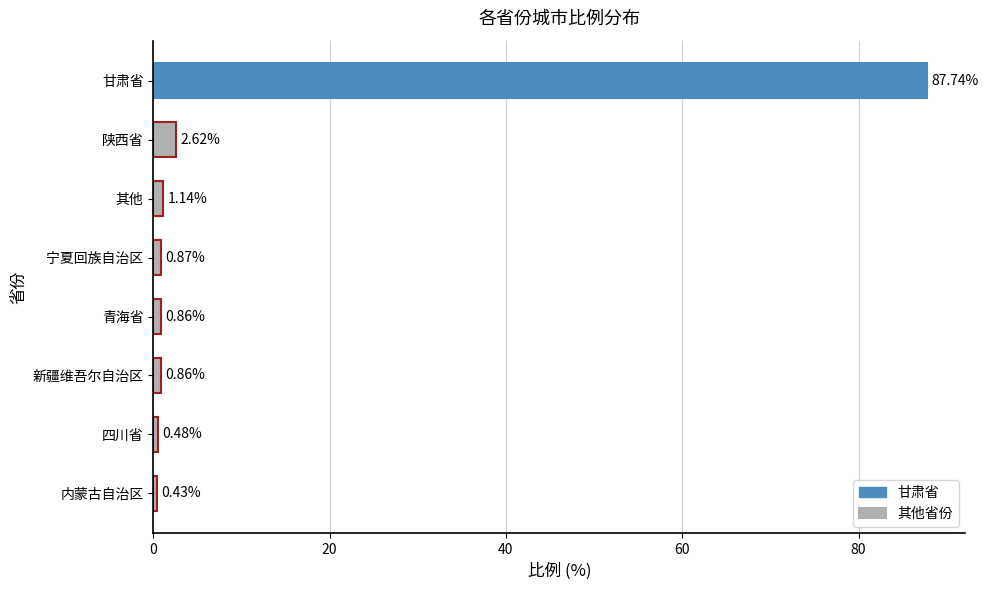

Which label corresponds to the smallest value in the chart?

内蒙古自治区